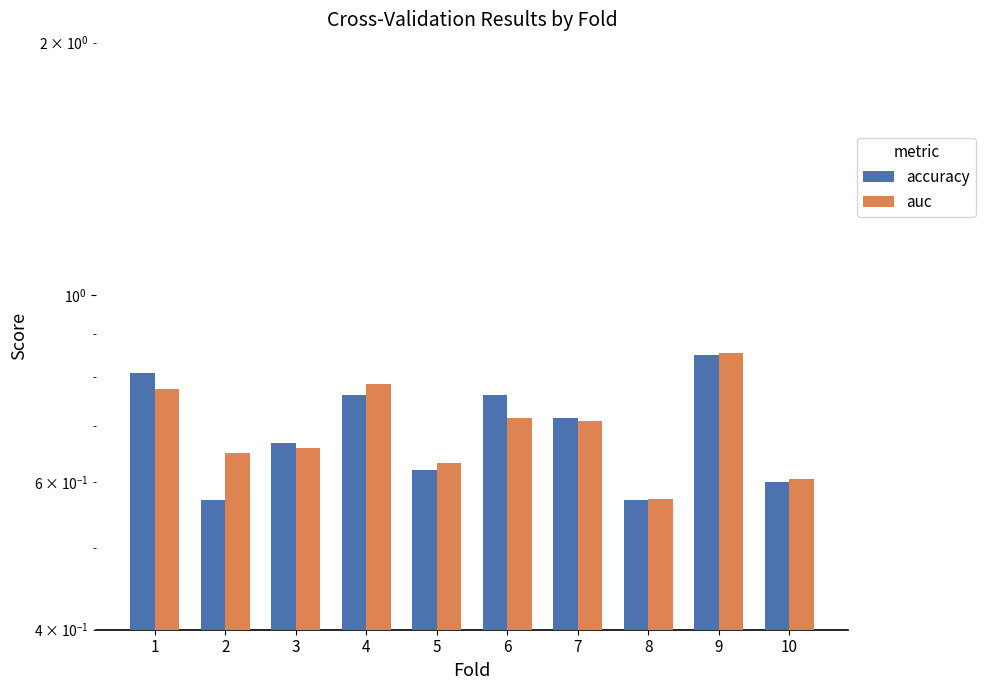

At which label does accuracy reach its peak?

9